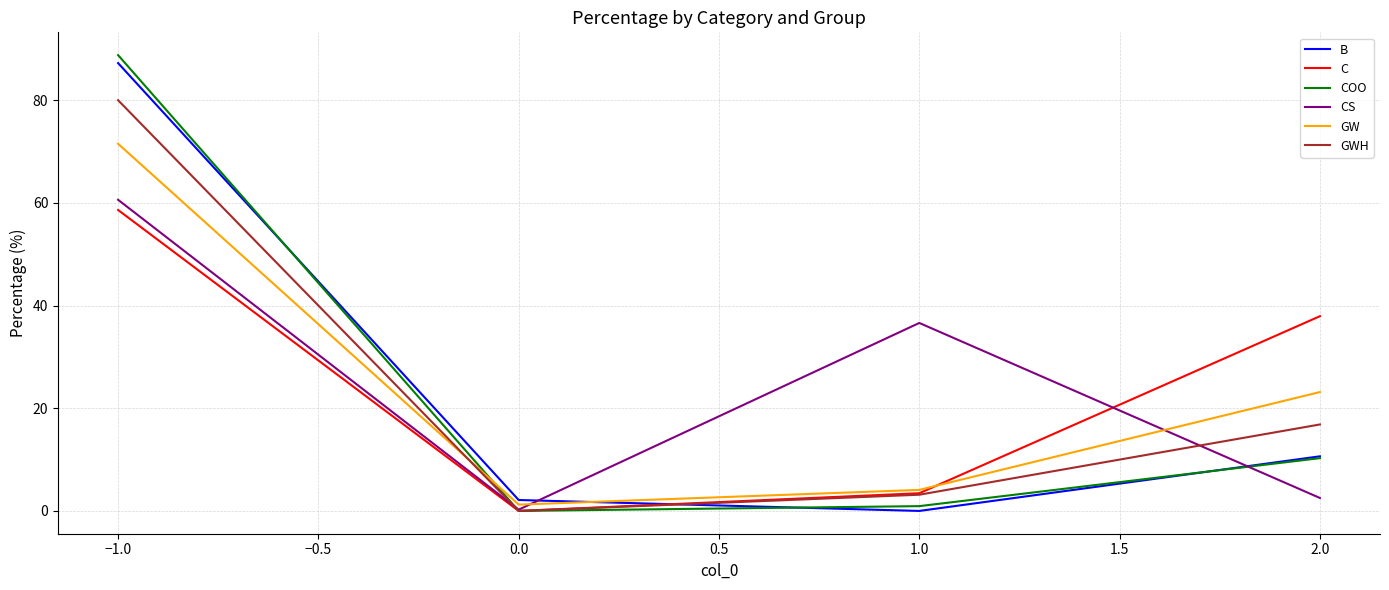

Does the chart display data point markers on the line(s)?

No